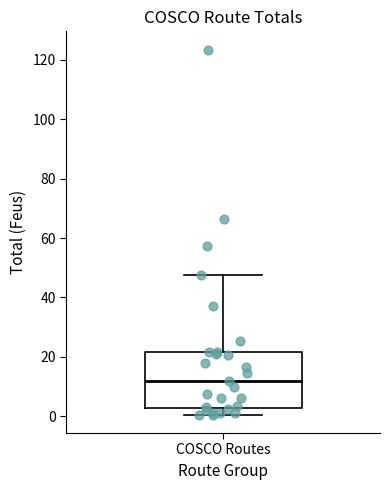

Transcribe this box plot: give where the median line is, the range the box spans, and where the two whiskers end, as read against the y-axis. The values are not printed on the chart, so give them approximately, as read against the axis.

median 12, box 2 to 22, whiskers 0 to 48